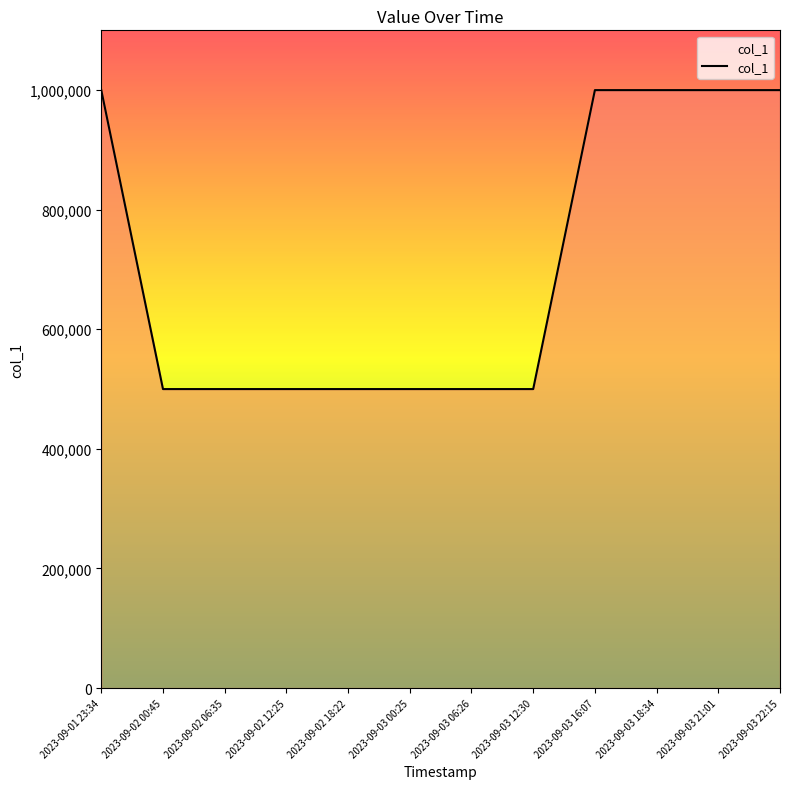

What is the difference between the maximum and minimum values?

500000